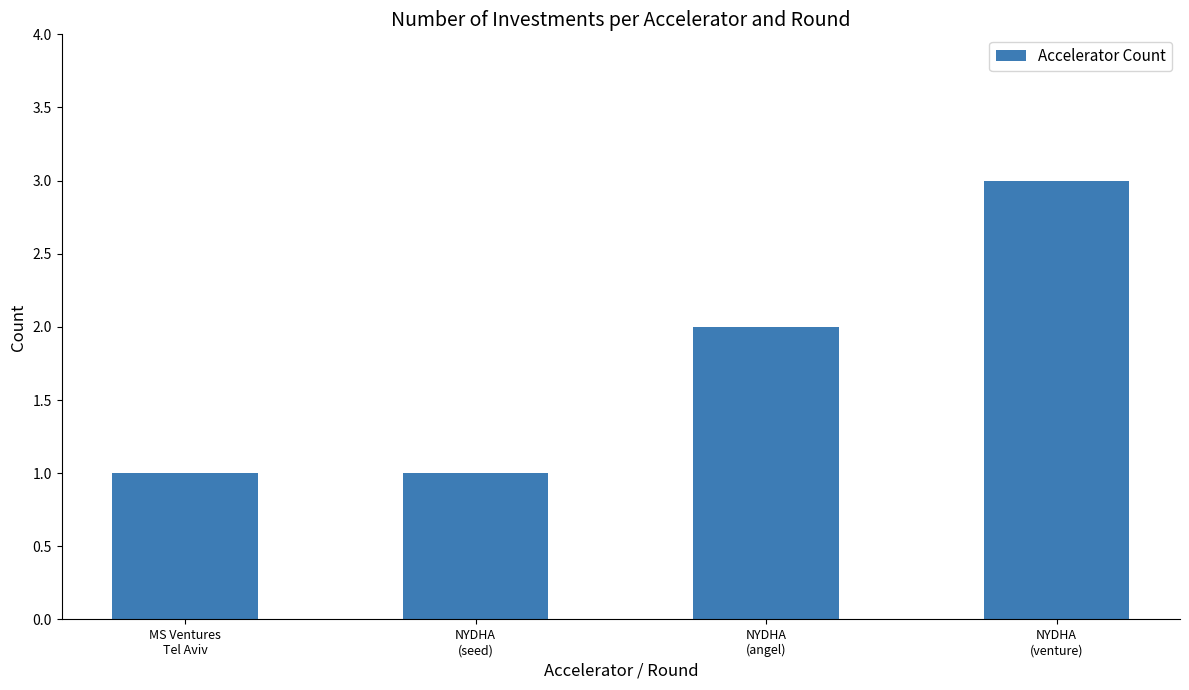

What is the ratio of the value at NYDHA
(seed) to the value at MS Ventures
Tel Aviv?

1.0